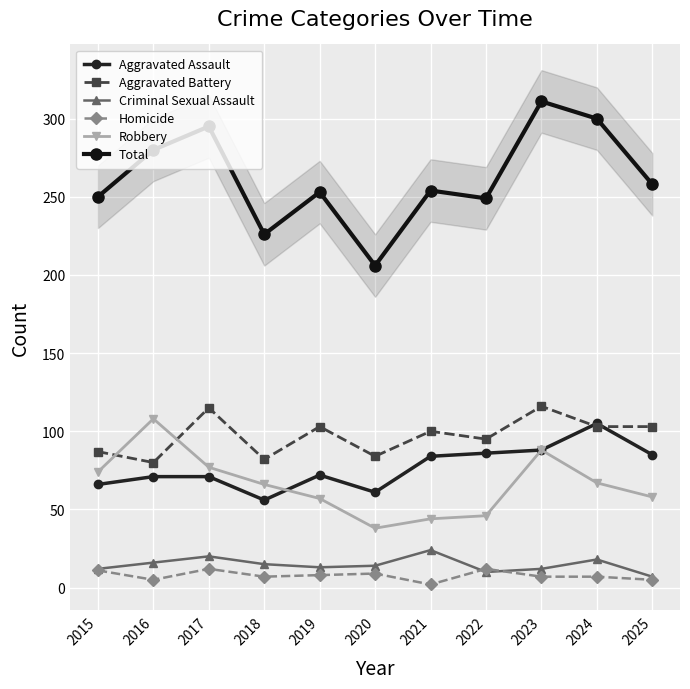

Rank the series by their maximum value, from highest to lowest.

Total, Aggravated Battery, Robbery, Aggravated Assault, Criminal Sexual Assault, Homicide